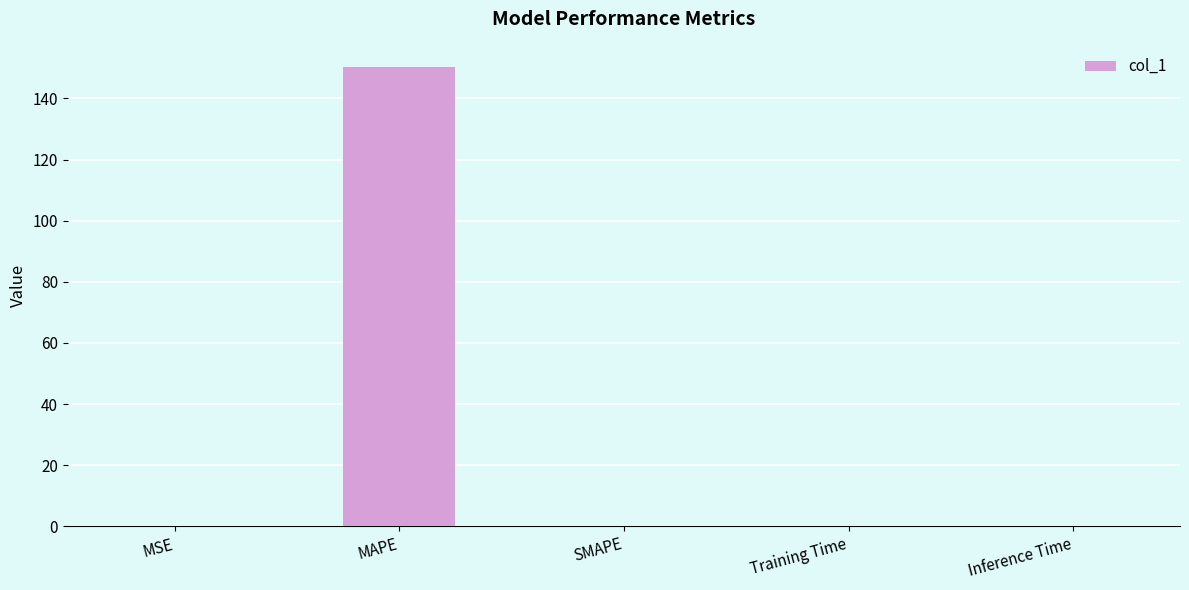

The chart shows a value of 150.1 at MAPE. True or false?

True